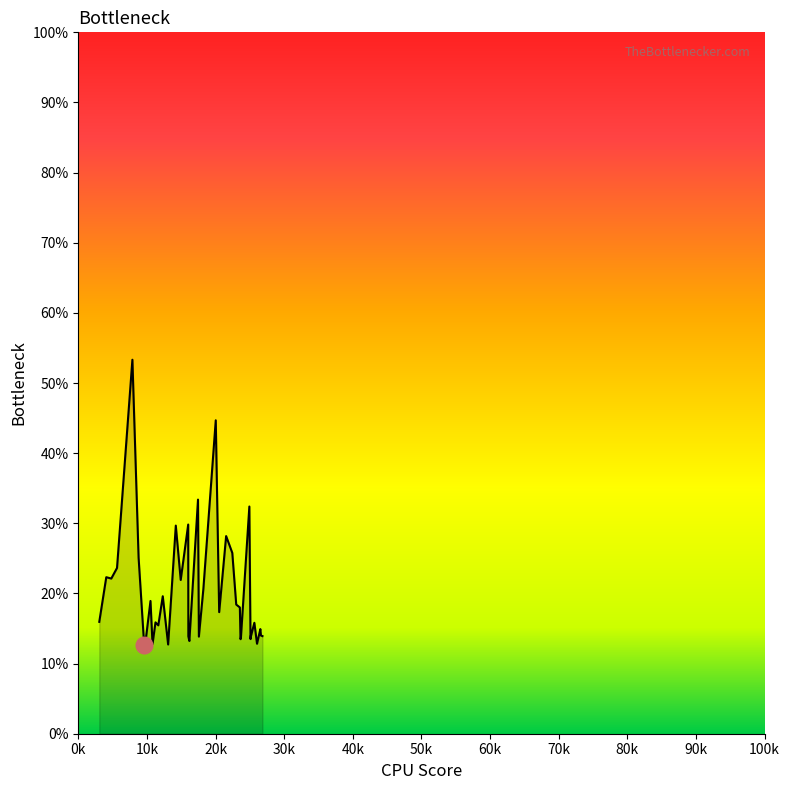

What is the maximum value shown in the chart?

53.3